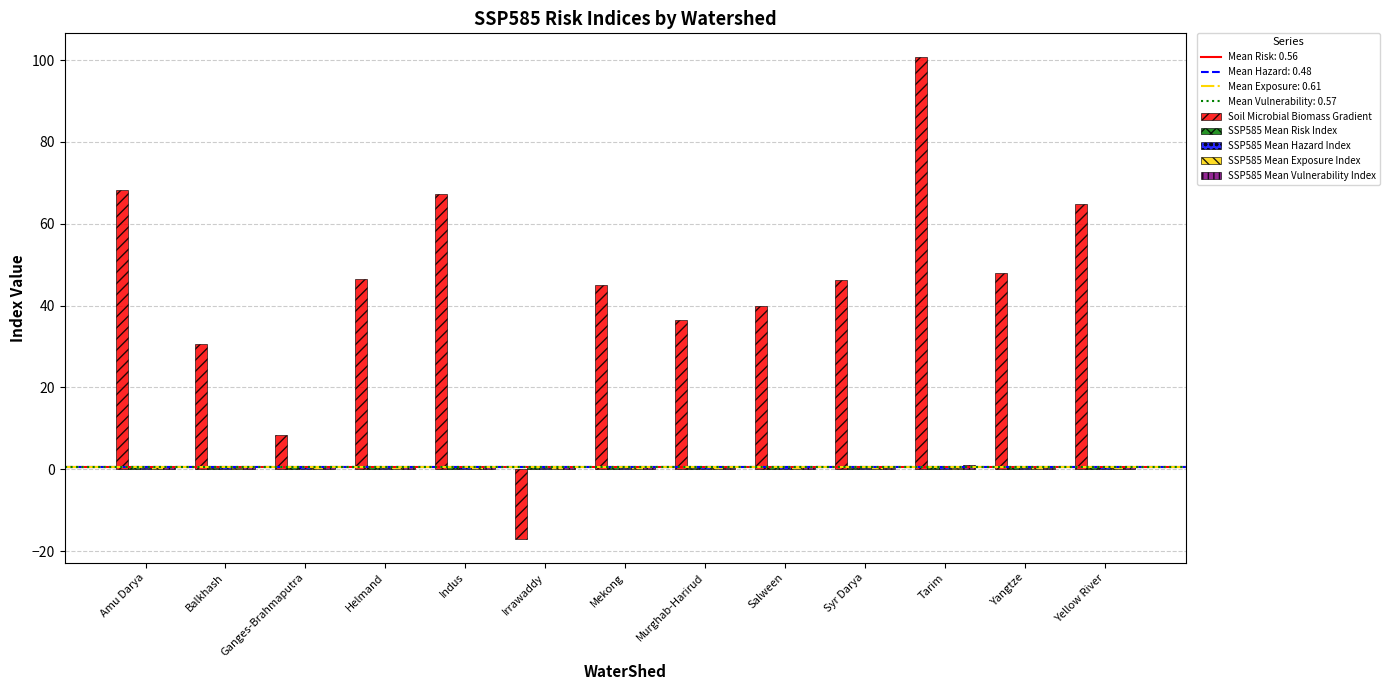

What is the greatest value displayed?

100.7